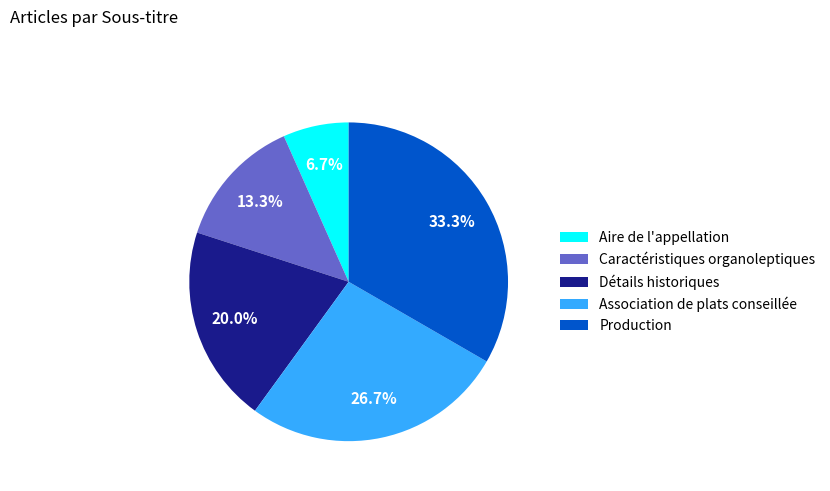

Is there any slice that represents more than half of the pie?

No